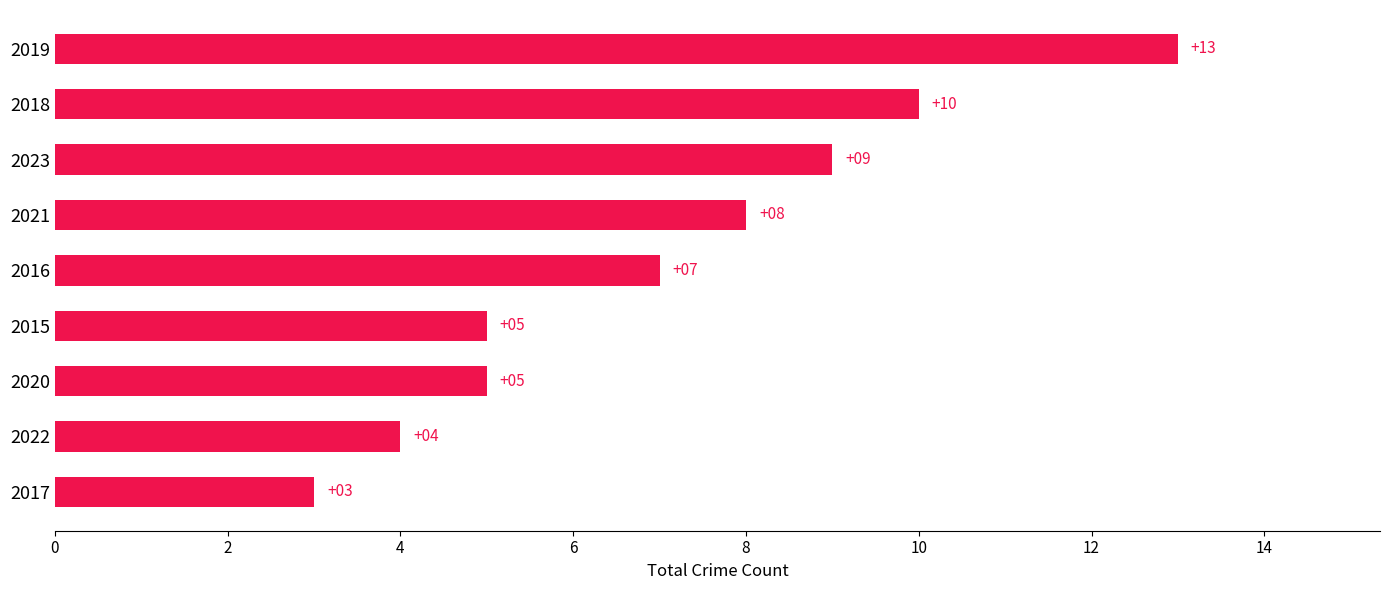

What is the difference between the second highest and minimum values?

7